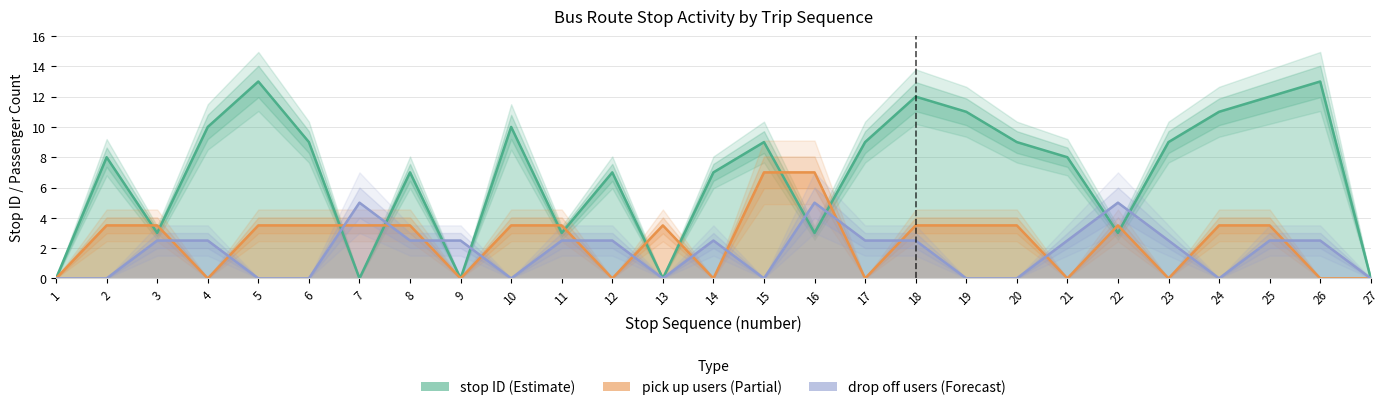

Reading right to left, list all the values displayed in this chart.

stop ID: 27=0.0	26=13.0	25=12.0	24=11.0	23=9.0	22=3.0	21=8.0	20=9.0	19=11.0	18=12.0	17=9.0	16=3.0	15=9.0	14=7.0	13=0.0	12=7.0	11=3.0	10=10.0	9=0.0	8=7.0	7=0.0	6=9.0	5=13.0	4=10.0	3=3.0	2=8.0	1=0.0
pick_up_count: 27=0.0	26=0.0	25=3.5	24=3.5	23=0.0	22=3.5	21=0.0	20=3.5	19=3.5	18=3.5	17=0.0	16=7.0	15=7.0	14=0.0	13=3.5	12=0.0	11=3.5	10=3.5	9=0.0	8=3.5	7=3.5	6=3.5	5=3.5	4=0.0	3=3.5	2=3.5	1=0.0
drop_off_count: 27=0.0	26=2.5	25=2.5	24=0.0	23=2.5	22=5.0	21=2.5	20=0.0	19=0.0	18=2.5	17=2.5	16=5.0	15=0.0	14=2.5	13=0.0	12=2.5	11=2.5	10=0.0	9=2.5	8=2.5	7=5.0	6=0.0	5=0.0	4=2.5	3=2.5	2=0.0	1=0.0